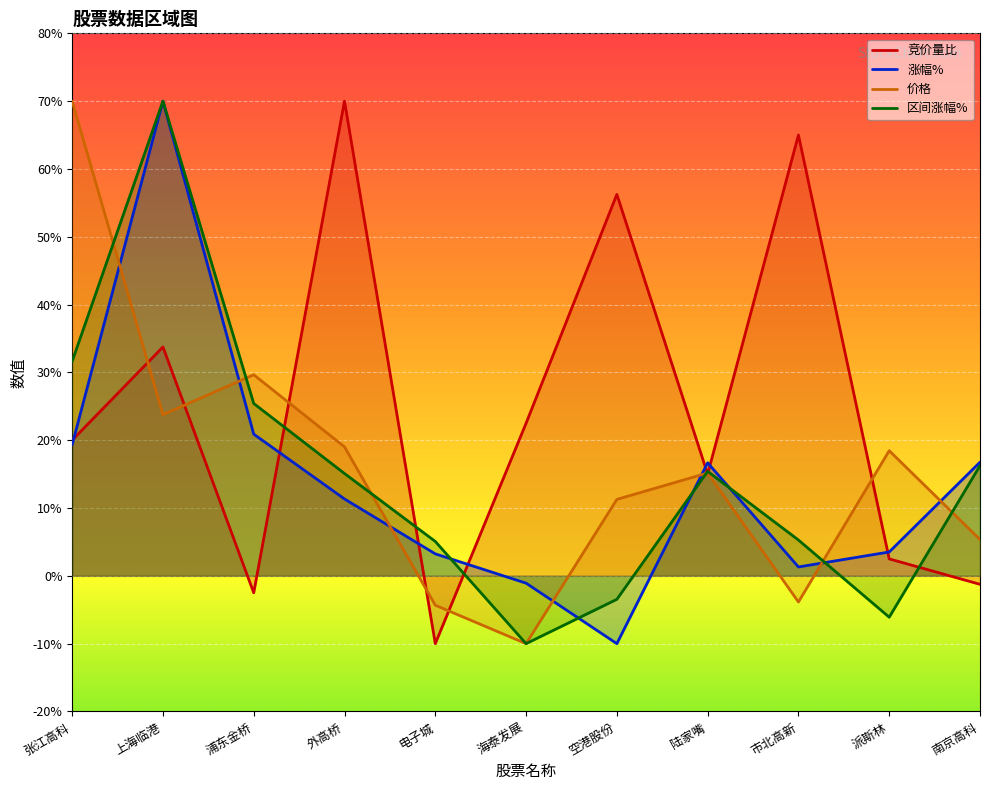

Rank the categories by 区间涨幅% value from highest to lowest.

上海临港, 张江高科, 浦东金桥, 南京高科, 陆家嘴, 外高桥, 市北高新, 电子城, 空港股份, 派斯林, 海泰发展